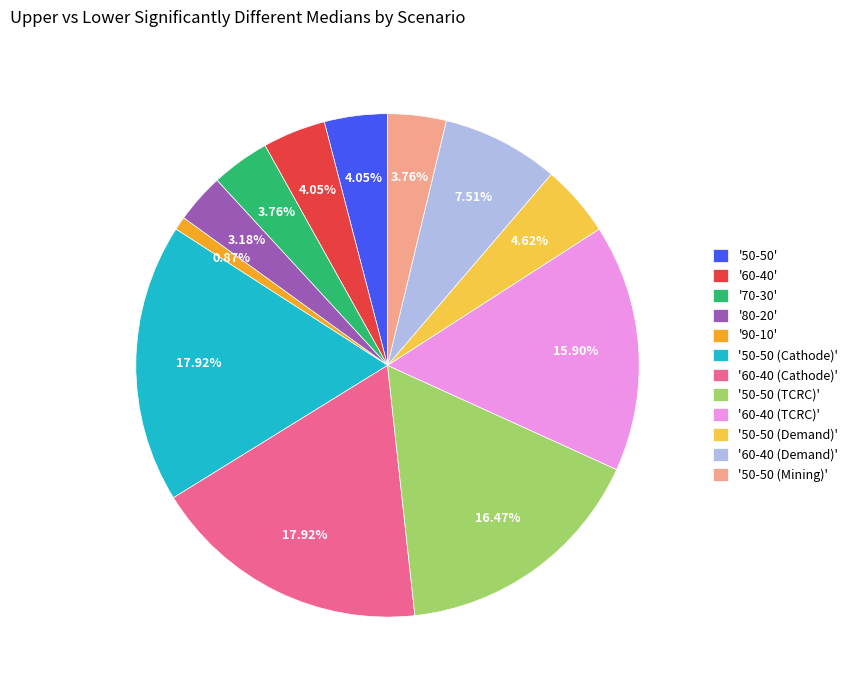

Between '50-50 (TCRC)' and '60-40', which is larger?

'50-50 (TCRC)'